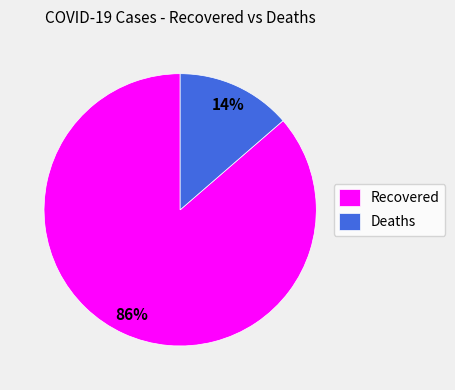

How many segments does this pie chart have?

2